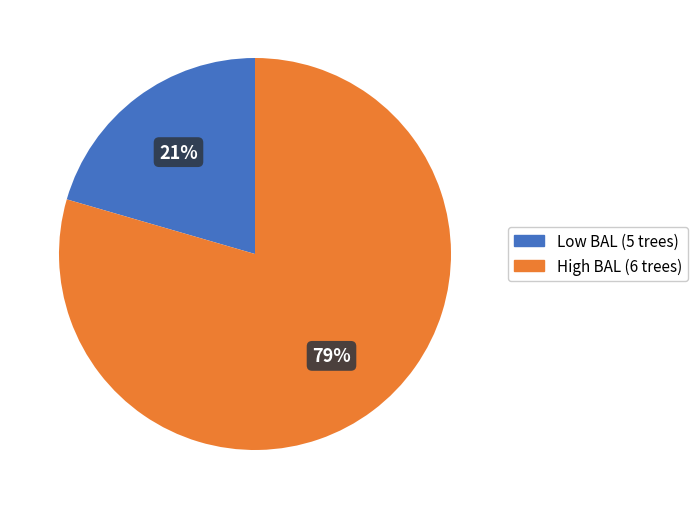

To the nearest percent, what is the average slice percentage?

50%